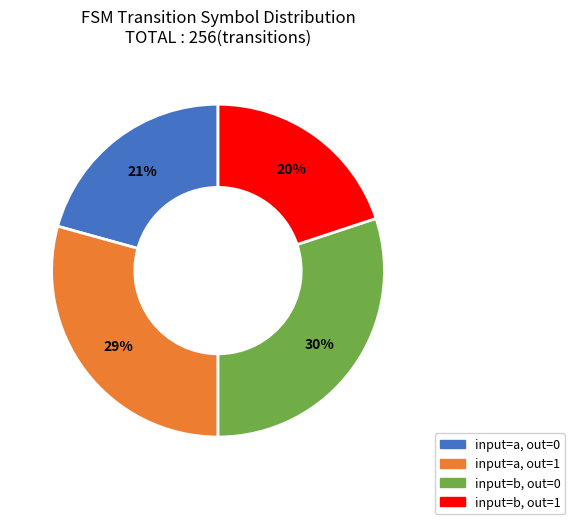

To the nearest percent, what is the average slice percentage?

25%